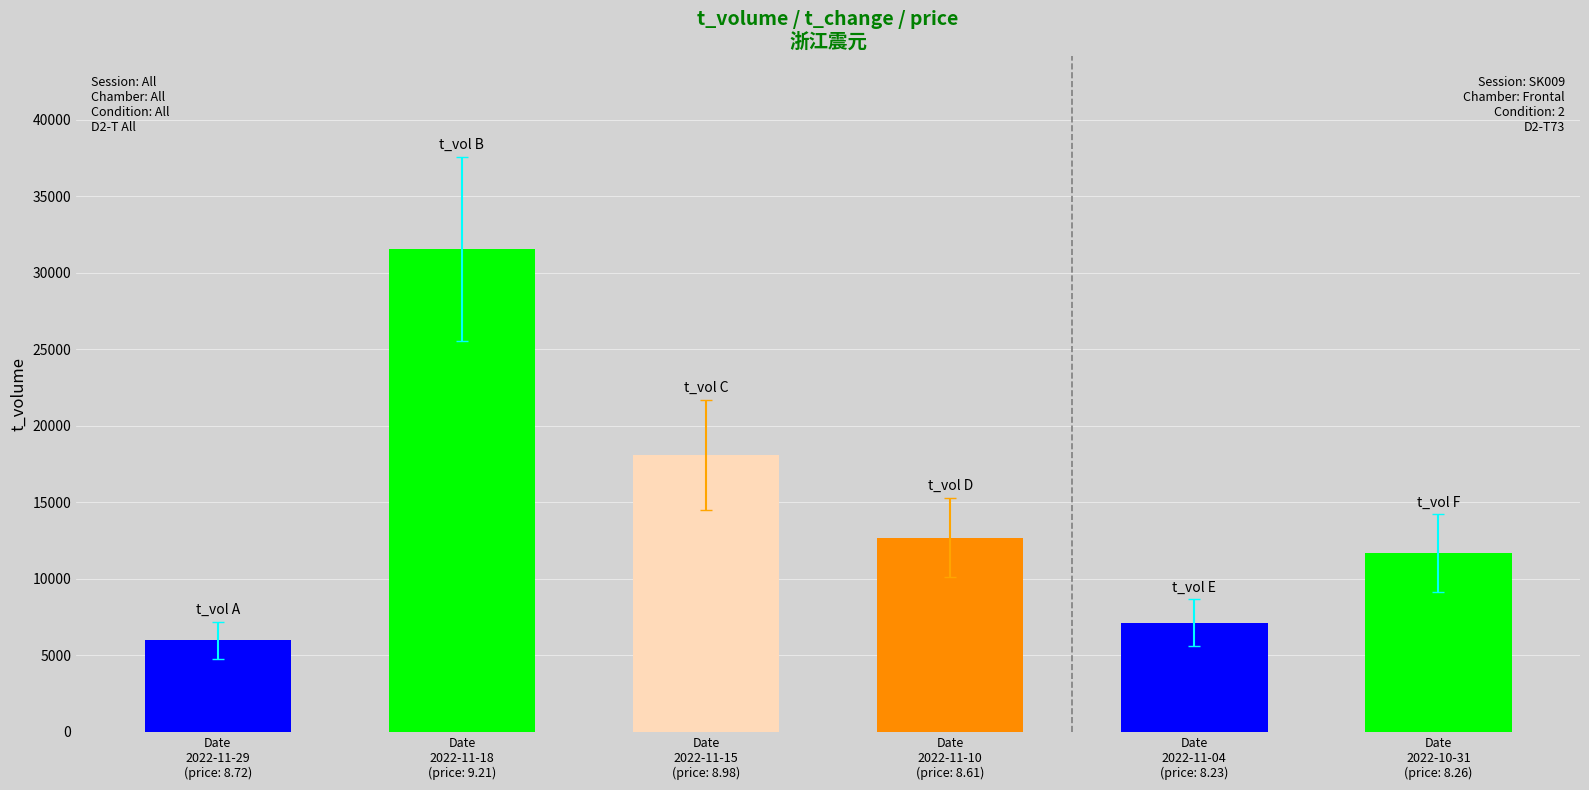

Does the chart contain stacked bars?

No